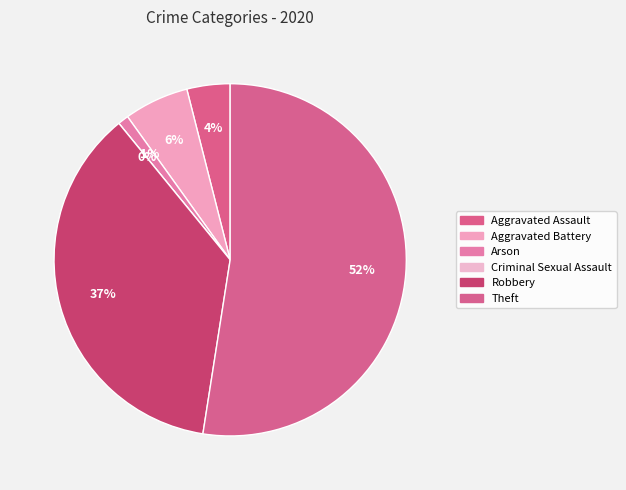

Rank the categories by value from highest to lowest.

Theft, Robbery, Aggravated Battery, Aggravated Assault, Arson, Criminal Sexual Assault